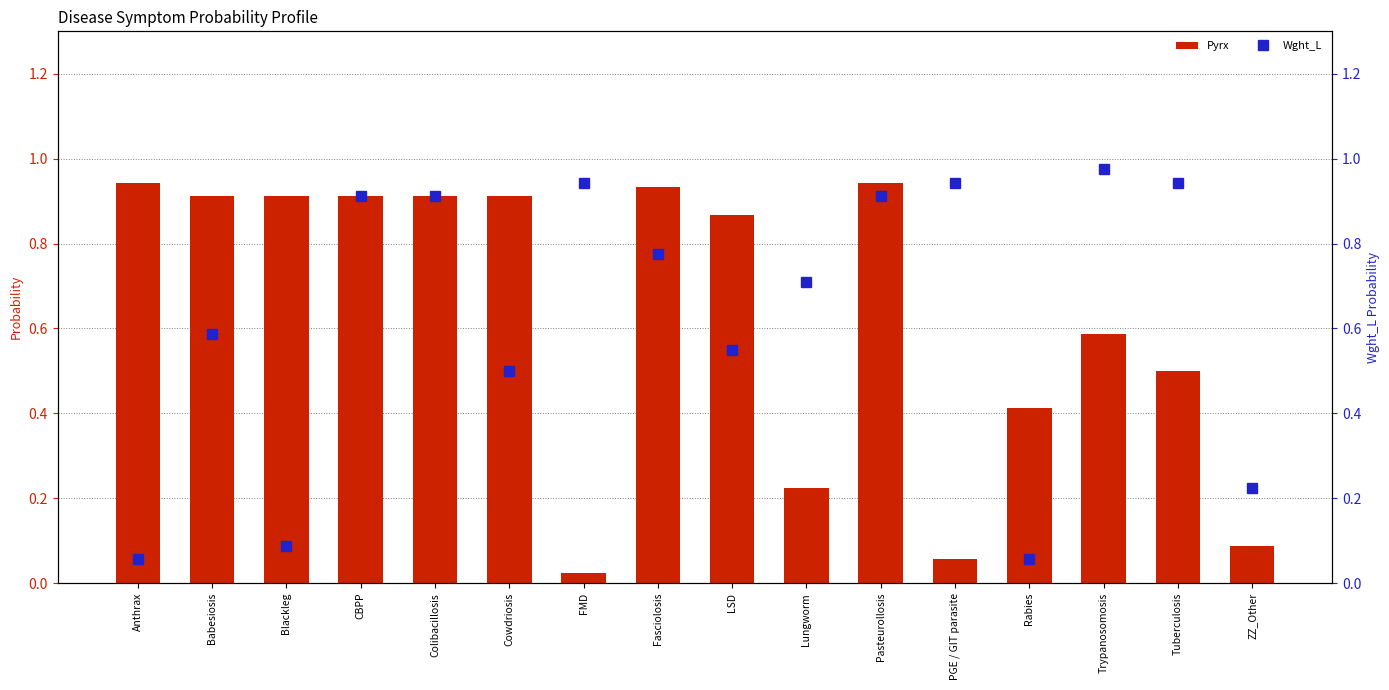

At which label is Pyrx closest to 0?

FMD